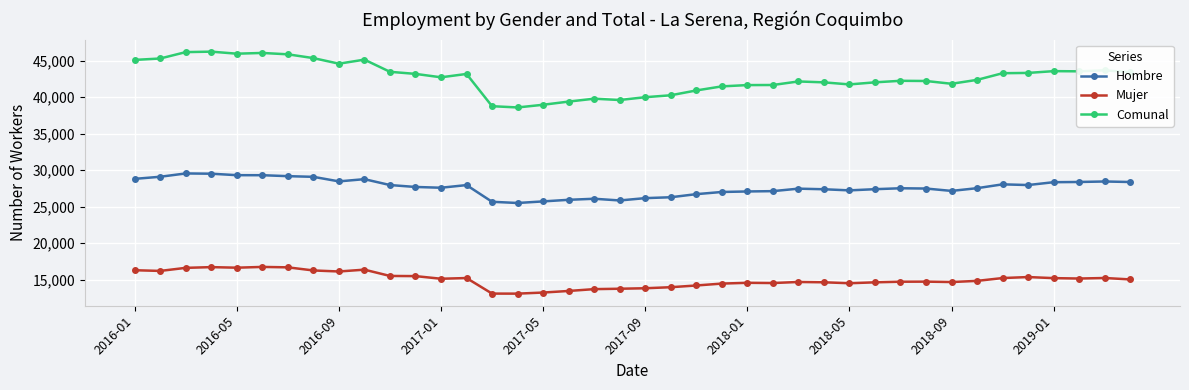

What is the value of the Comunal point at the 36th from the left?

43302